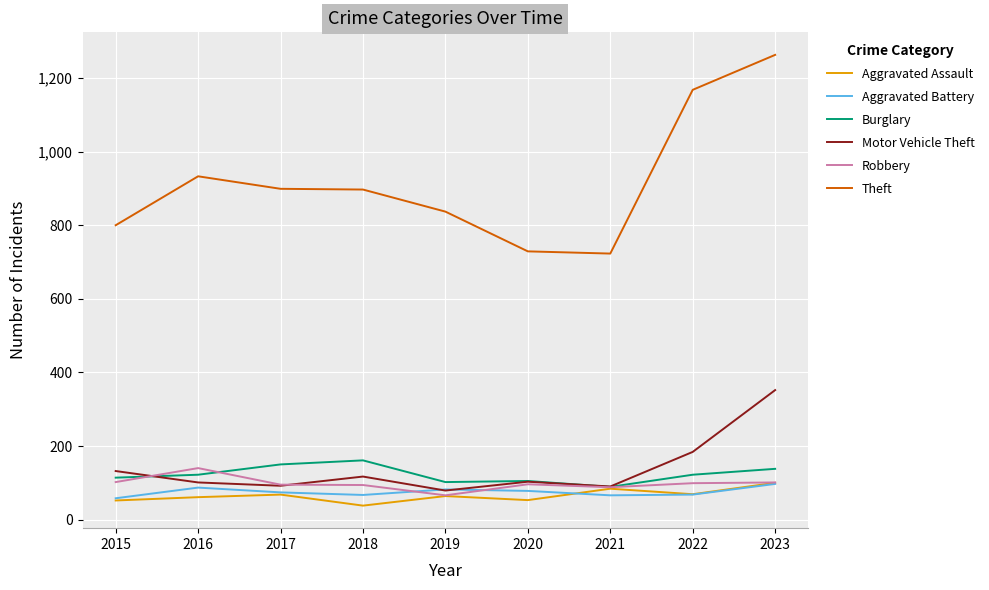

True or false: Motor Vehicle Theft has a value of 352 at 2023.

True